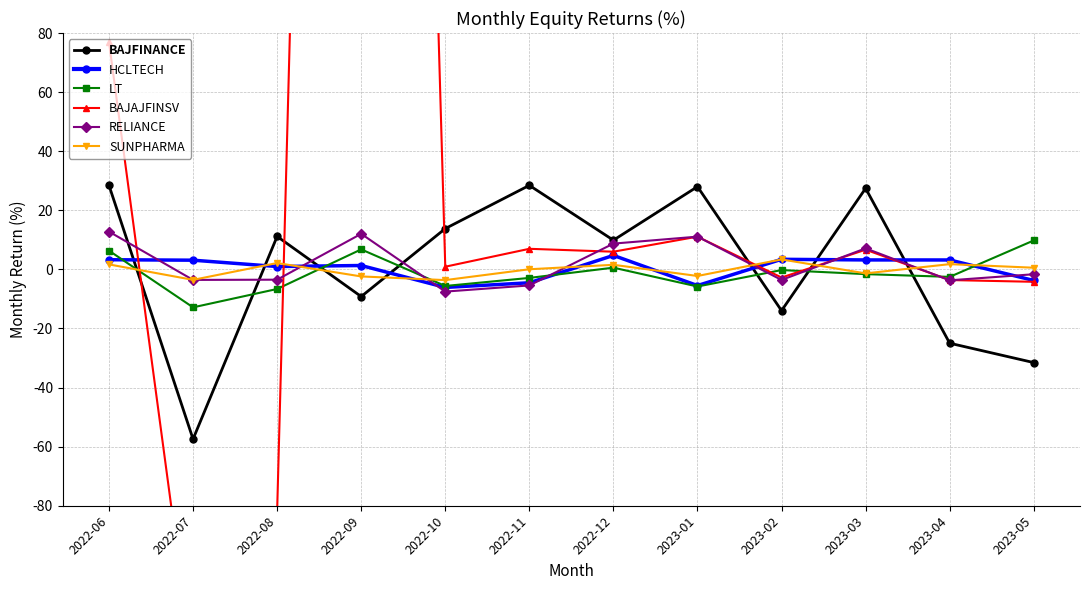

Rank the categories by SUNPHARMA value from highest to lowest.

2023-02, 2022-08, 2023-04, 2022-06, 2022-12, 2023-05, 2022-11, 2023-03, 2023-01, 2022-09, 2022-07, 2022-10